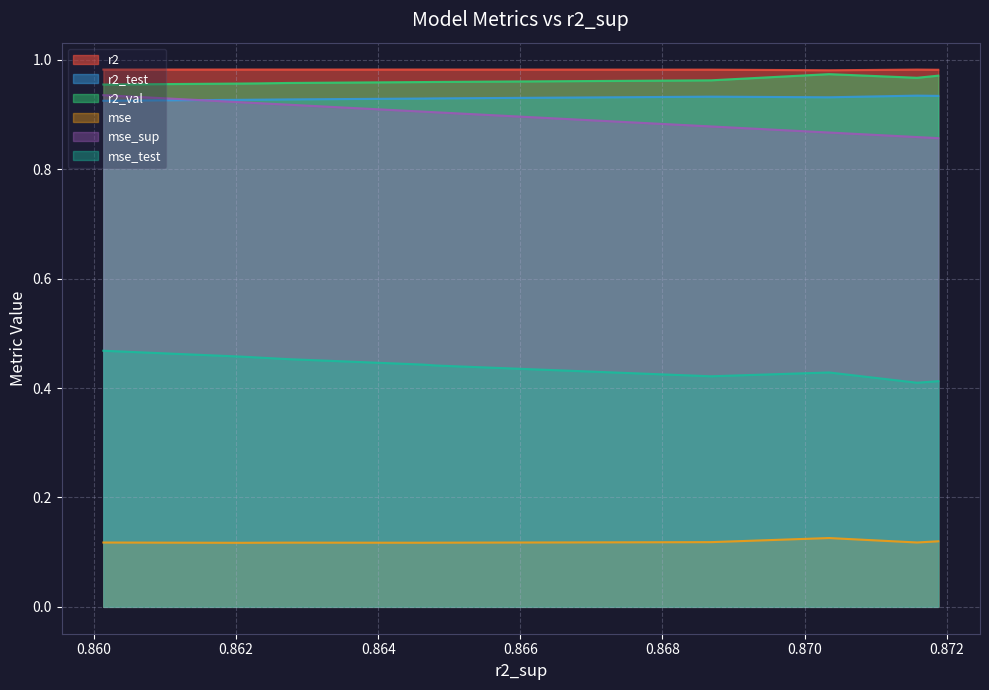

True or false: r2_test and r2 cross at least once.

False